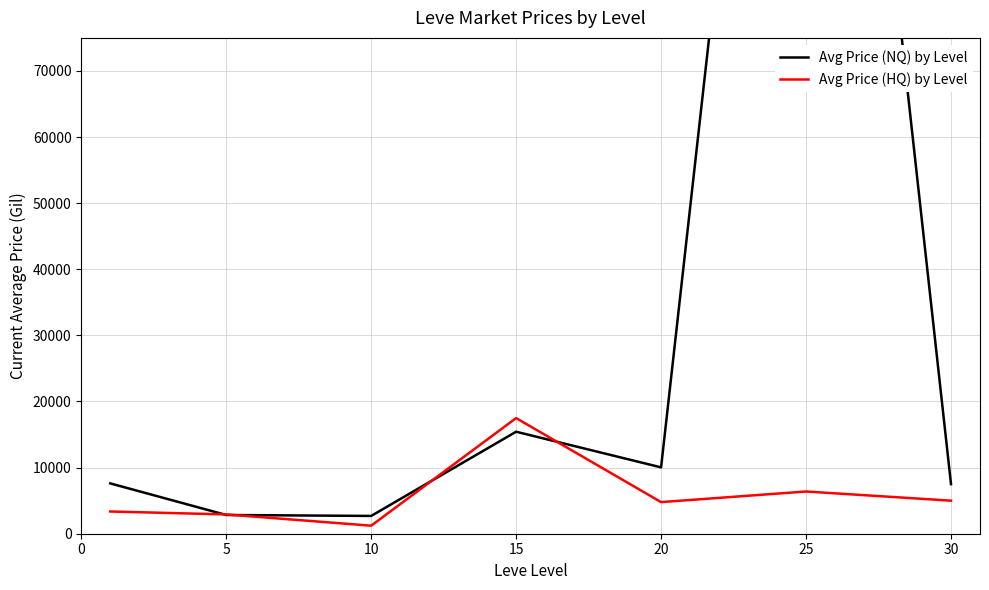

What is the difference between the Avg Price (NQ) by Level values at 30 and 20?

2535.0